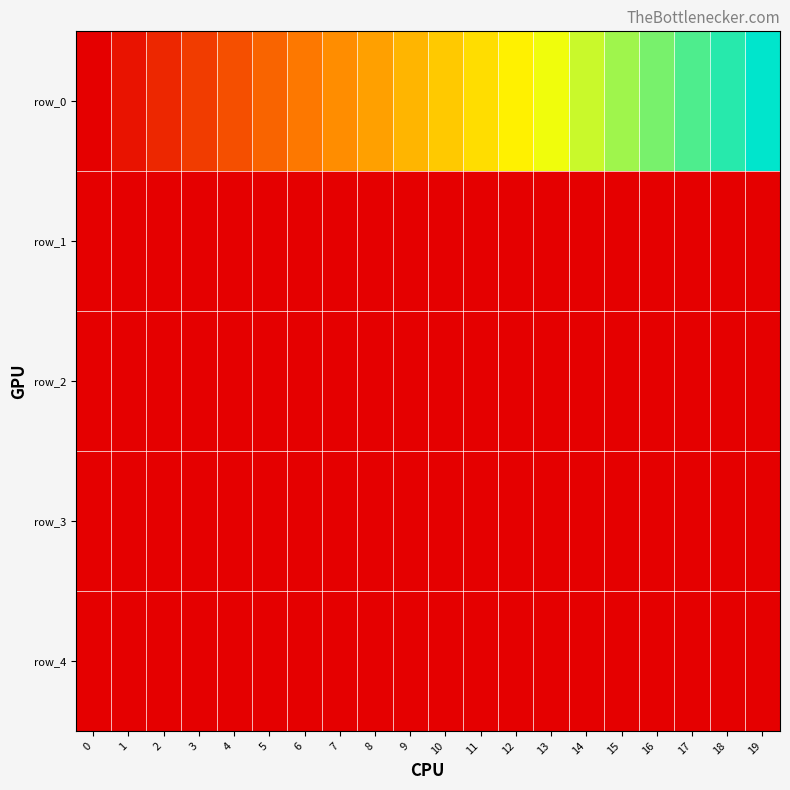

Between 5 and 9, which is larger?

9